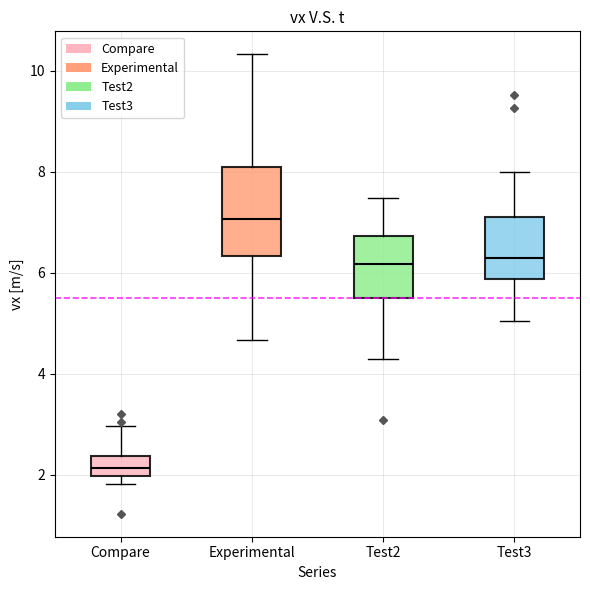

Reading left to right, transcribe this box plot: for each box, give where its median line is, the range the box spans, and where its two whiskers end, as read against the y-axis. The values are not printed on the chart, so give them approximately, as read against the axis.

Compare: median 2.2, box 2.0 to 2.4, whiskers 1.8 to 3.0
Experimental: median 7.0, box 6.4 to 8.0, whiskers 4.6 to 10.4
Test2: median 6.2, box 5.4 to 6.8, whiskers 4.2 to 7.4
Test3: median 6.4, box 5.8 to 7.0, whiskers 5.0 to 8.0